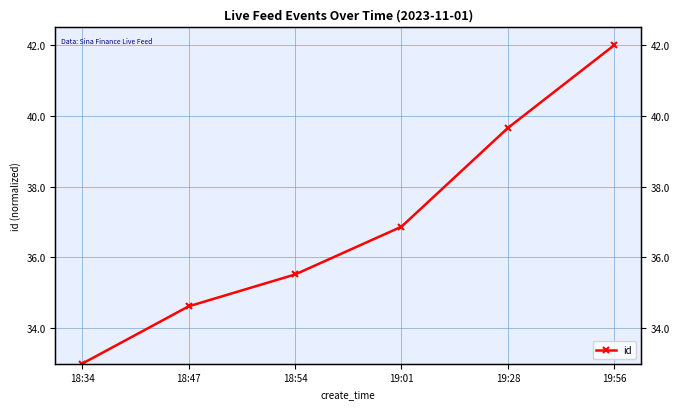

True or false: there are more than 1 points higher than both neighbors.

False